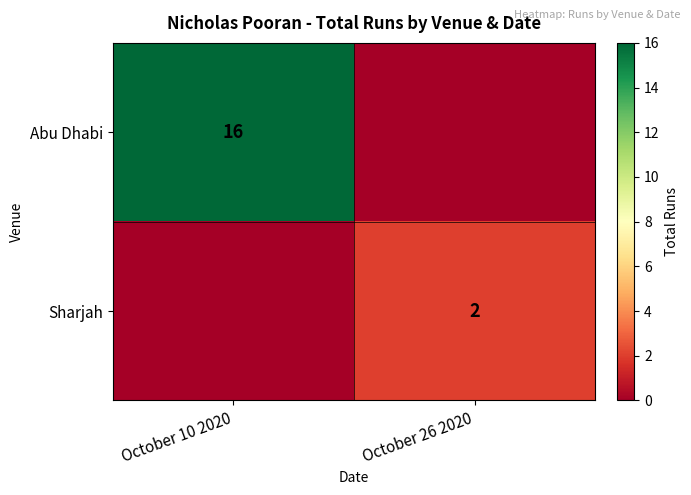

Between October 26 2020 and October 10 2020, which is larger?

October 10 2020